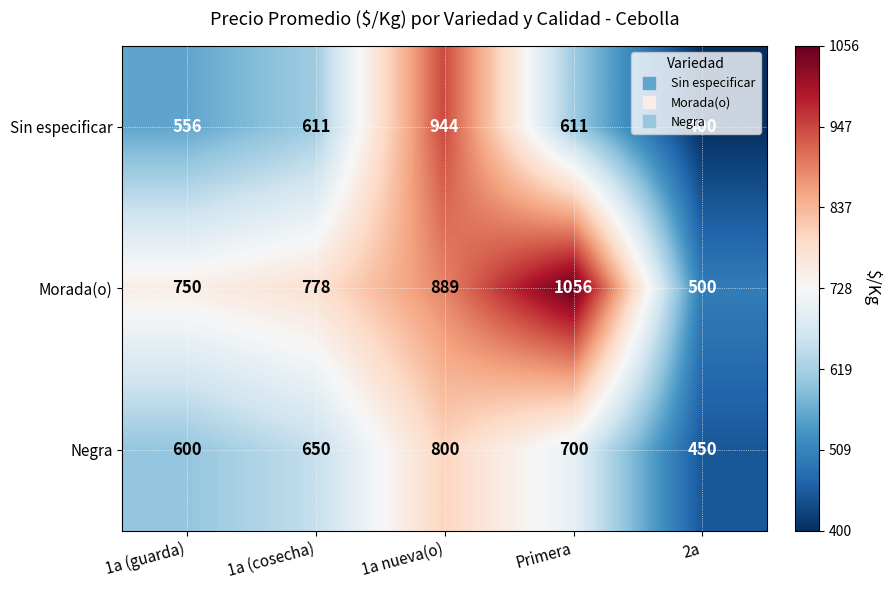

What is the greatest value displayed?

1056